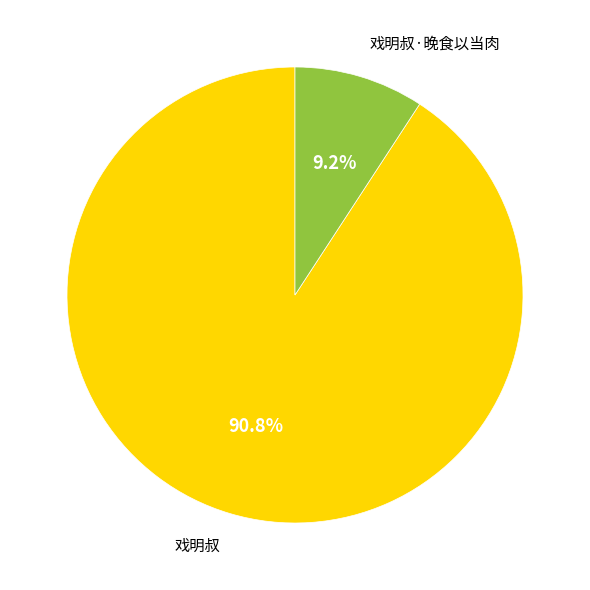

Count the number of slices in the pie.

2